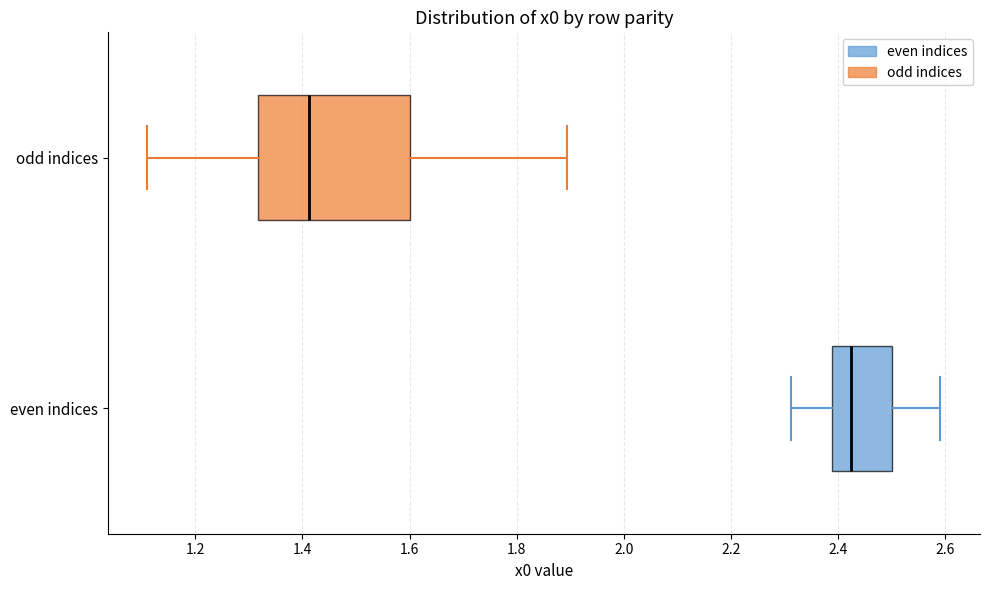

Which box's median line is the furthest to the right?

even indices